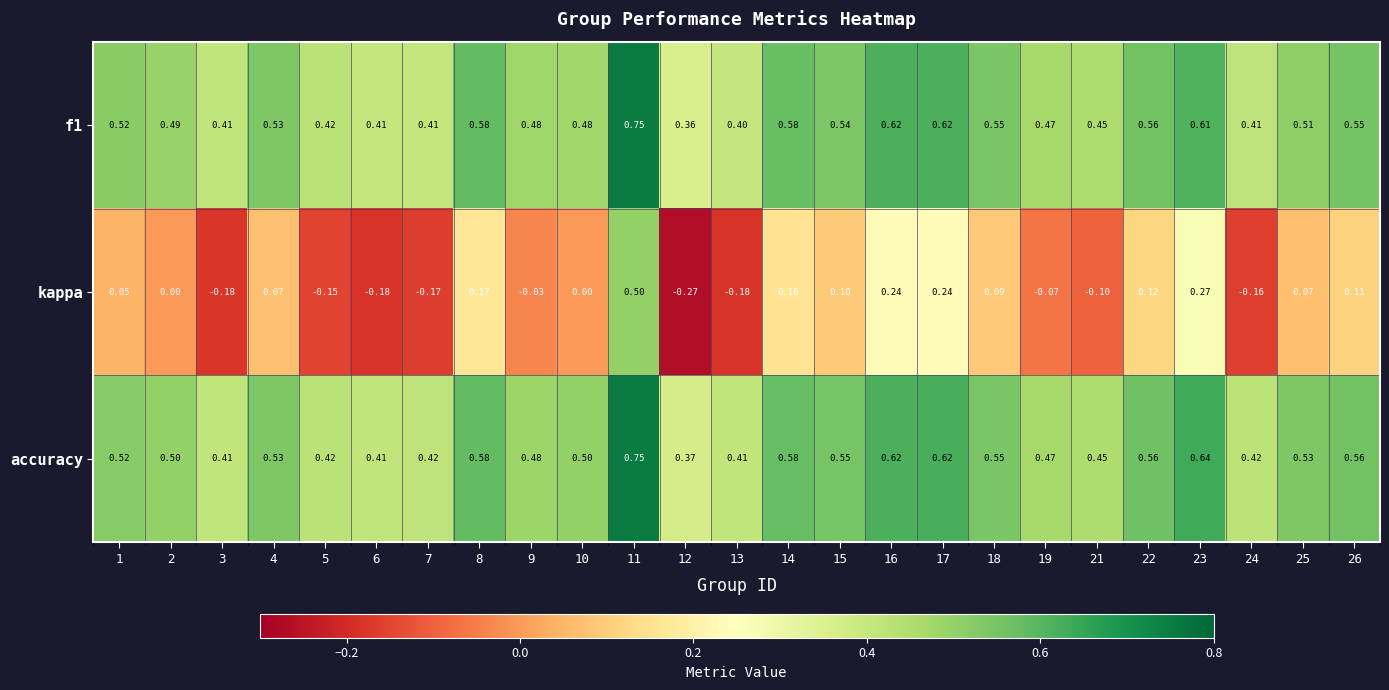

Count the number of data series in this chart.

3